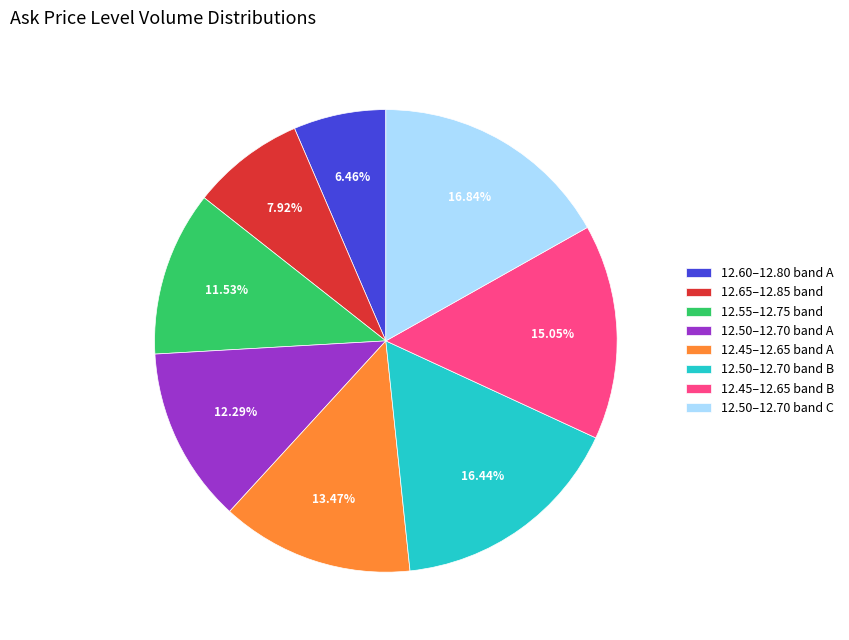

What is the ratio of the value at 12.50–12.70 band A to the value at 12.65–12.85 band?

1.6